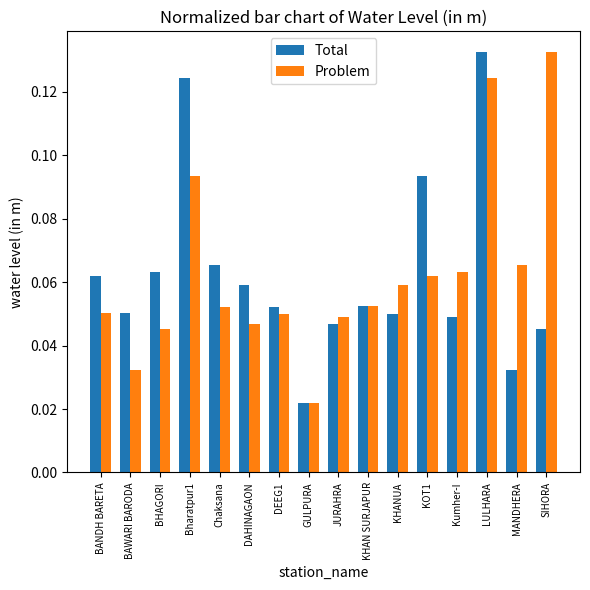

What is the sum of all Total values?

1.0